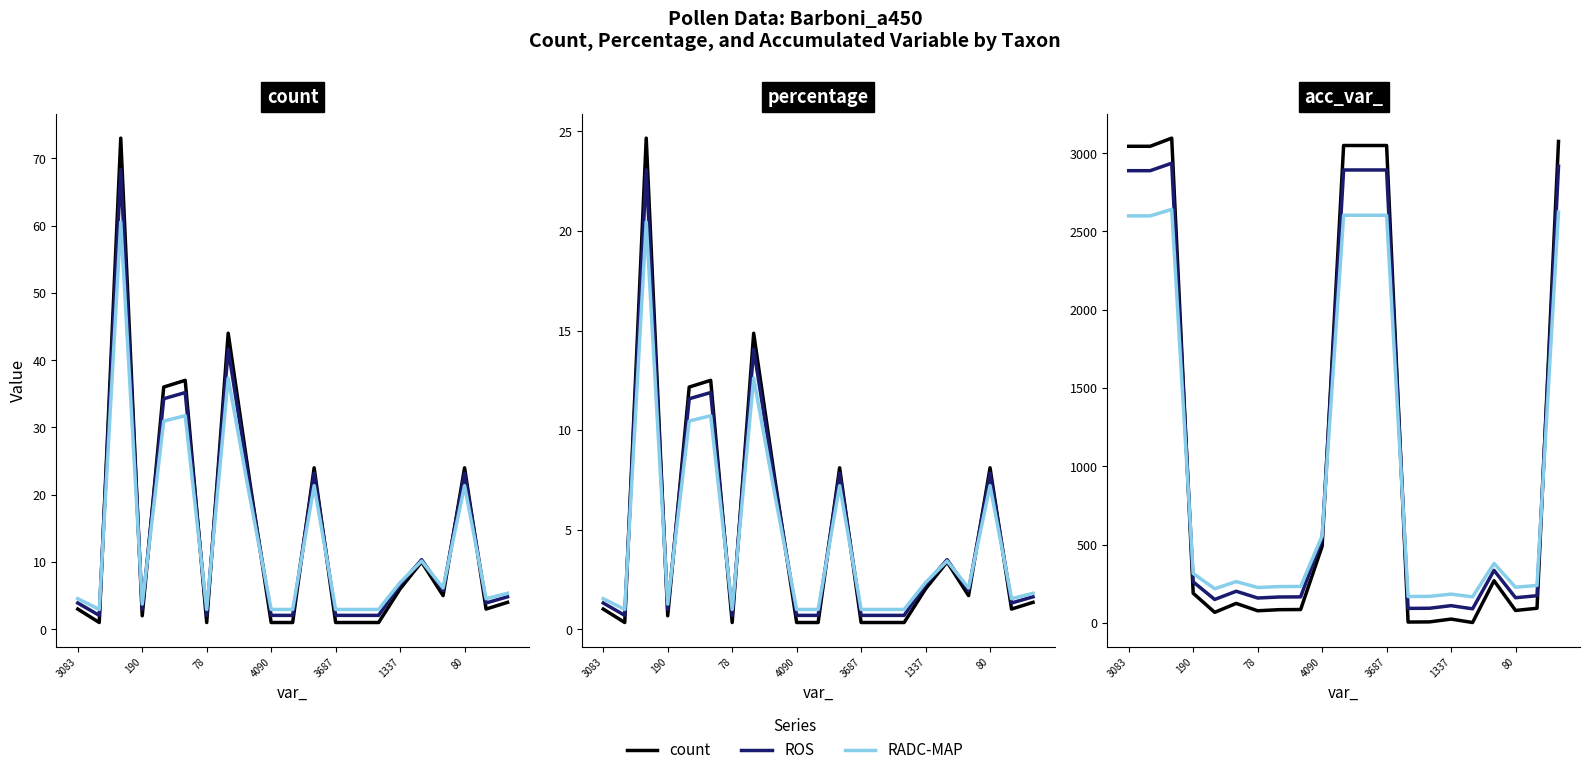

Reading left to right, transcribe all the data shown in this chart.

count: 3.0	1.0	73.0	2.0	36.0	37.0	1.0	44.0	22.0	1.0	1.0	24.0	1.0	1.0	1.0	6.0	10.0	5.0	24.0	3.0	4.0
ROS: 3.9	2.1	68.3	3.0	34.3	35.2	2.1	41.6	21.4	2.1	2.1	23.2	2.1	2.1	2.1	6.7	10.3	5.7	23.2	3.9	4.8
RADC-MAP: 4.5	2.9	60.5	3.7	30.9	31.7	2.9	37.3	19.7	2.9	2.9	21.3	2.9	2.9	2.9	6.9	10.1	6.1	21.3	4.5	5.3
percentage: 1.0	0.3	24.7	0.7	12.2	12.5	0.3	14.9	7.4	0.3	0.3	8.1	0.3	0.3	0.3	2.0	3.4	1.7	8.1	1.0	1.4
acc_var_: 3044.0	3044.0	3096.0	190.0	68.0	125.0	78.0	85.0	86.0	490.0	3049.0	3049.0	3049.0	6.0	7.0	25.0	3.0	270.0	80.0	94.0	3075.0